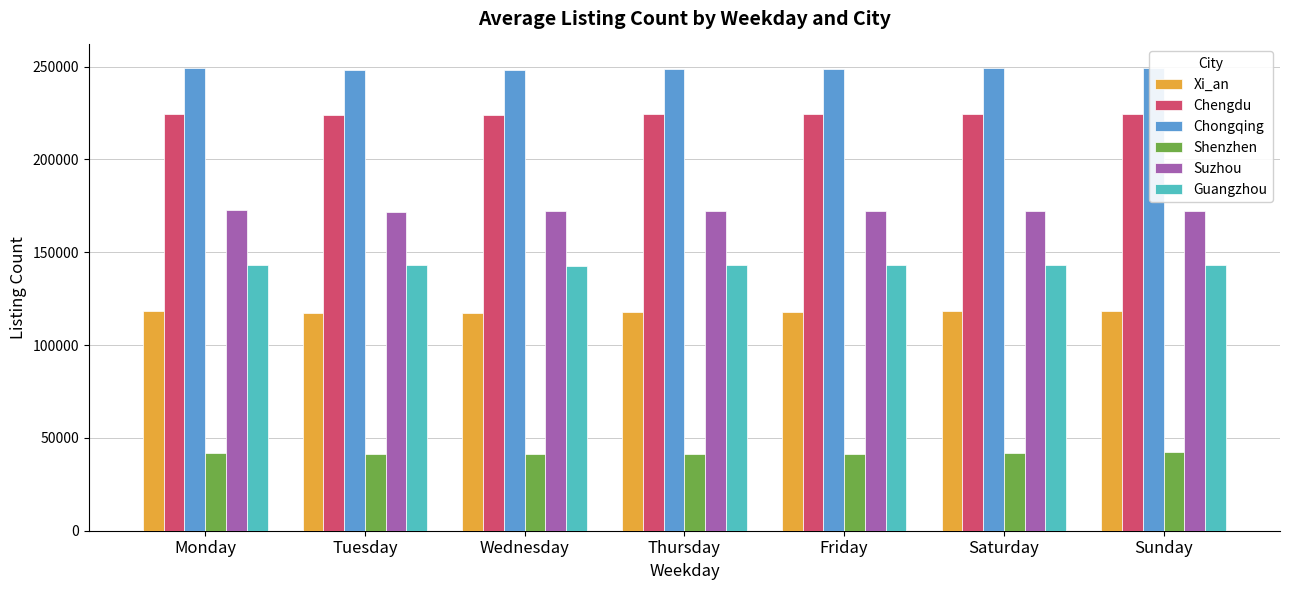

At which label does Suzhou reach its peak?

Monday